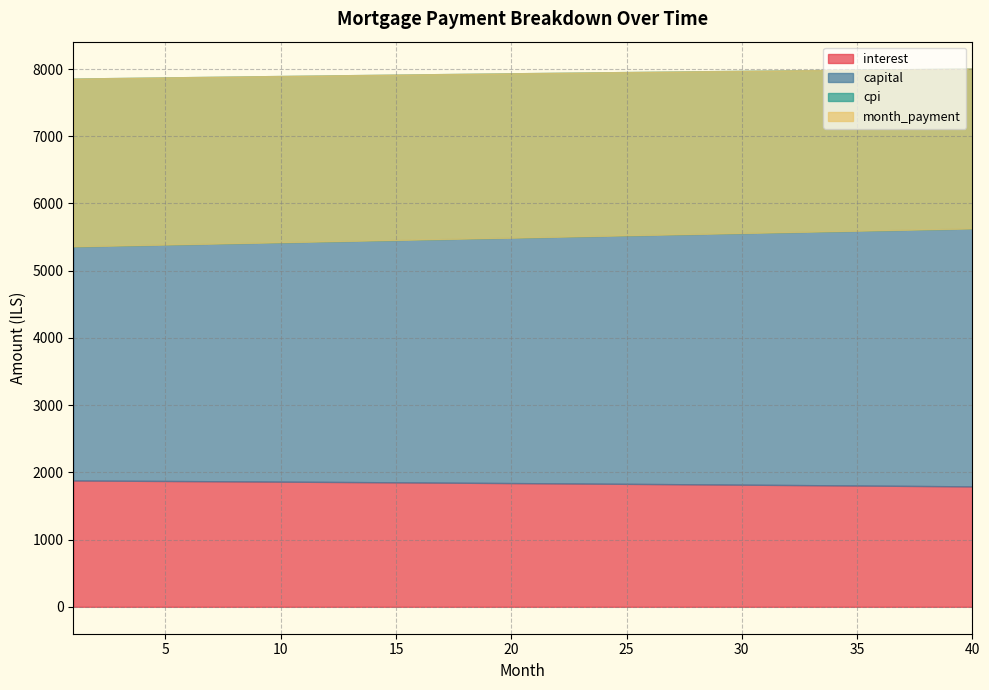

What is the smallest value displayed?

1791.4